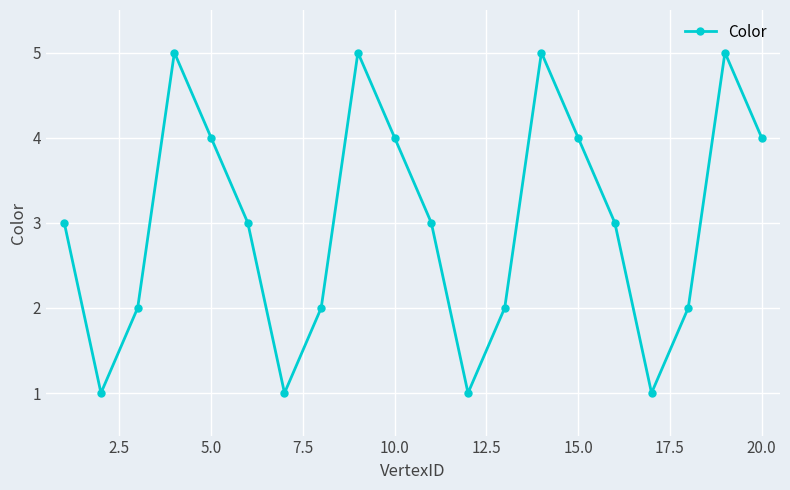

True or false: there are more than 1 points higher than both neighbors.

True